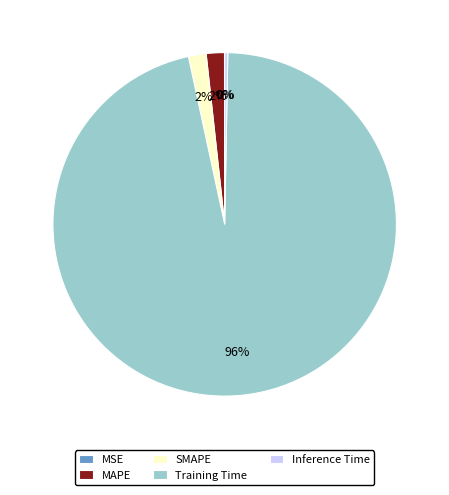

To the nearest percent, what is the combined percentage of MAPE and Training Time?

98%